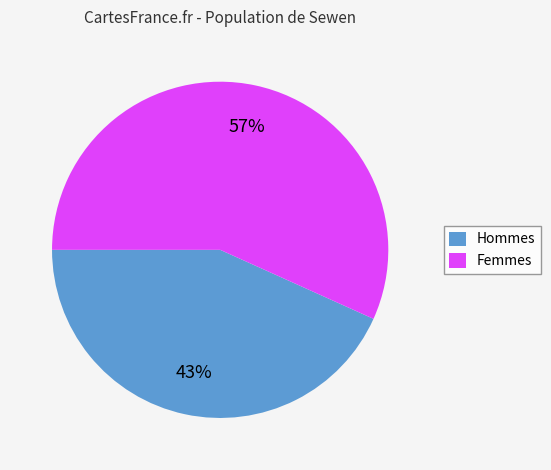

To the nearest percent, what percentage of the pie is Femmes?

57%